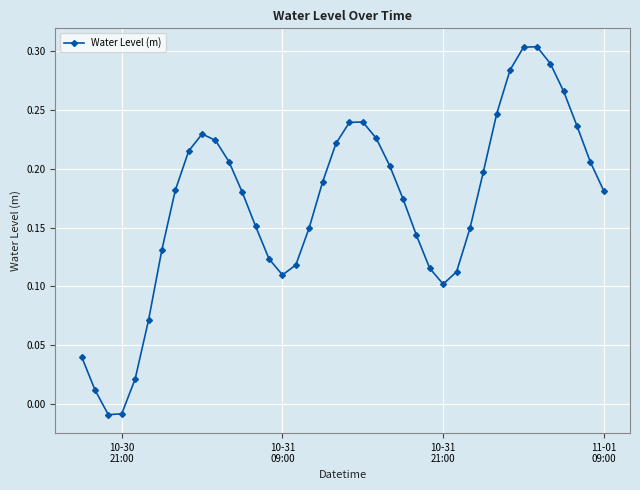

True or false: there are more than 0 points higher than both neighbors.

True